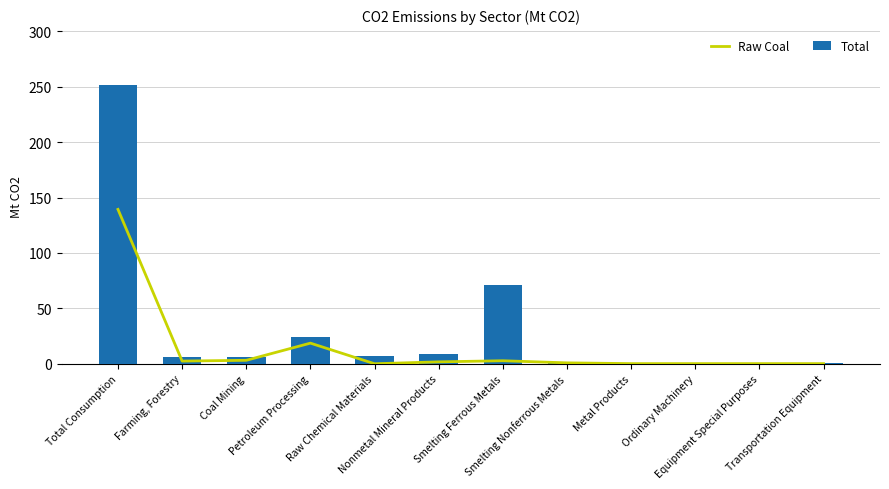

The Raw Coal series shows 0.1 at Ordinary Machinery. True or false?

True